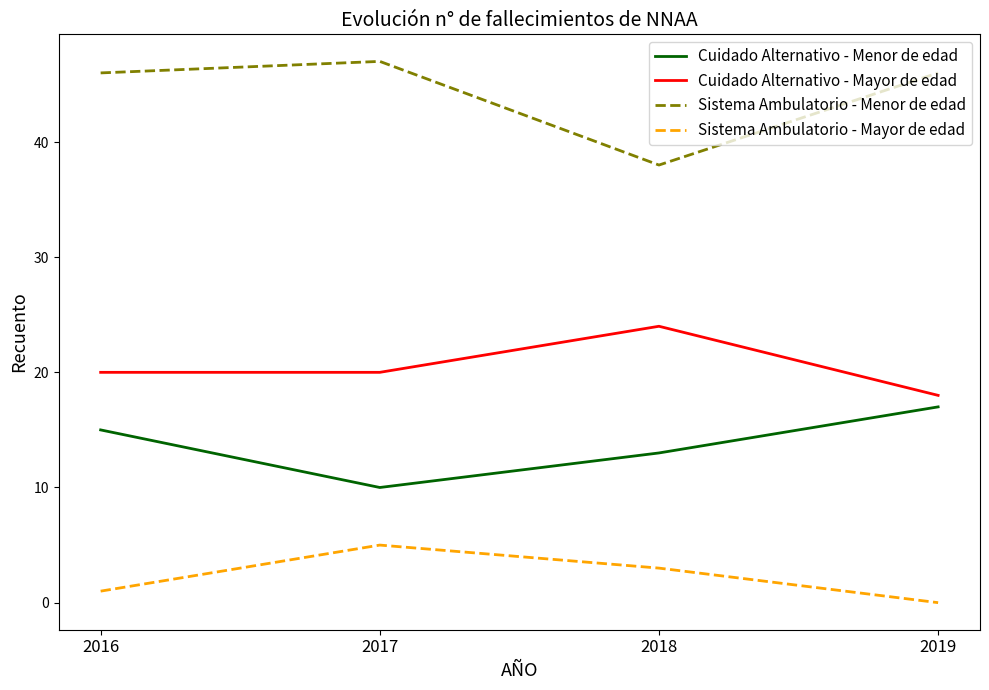

Between 2017 and 2018, which series saw the biggest shift?

Sistema Ambulatorio - Menor de edad